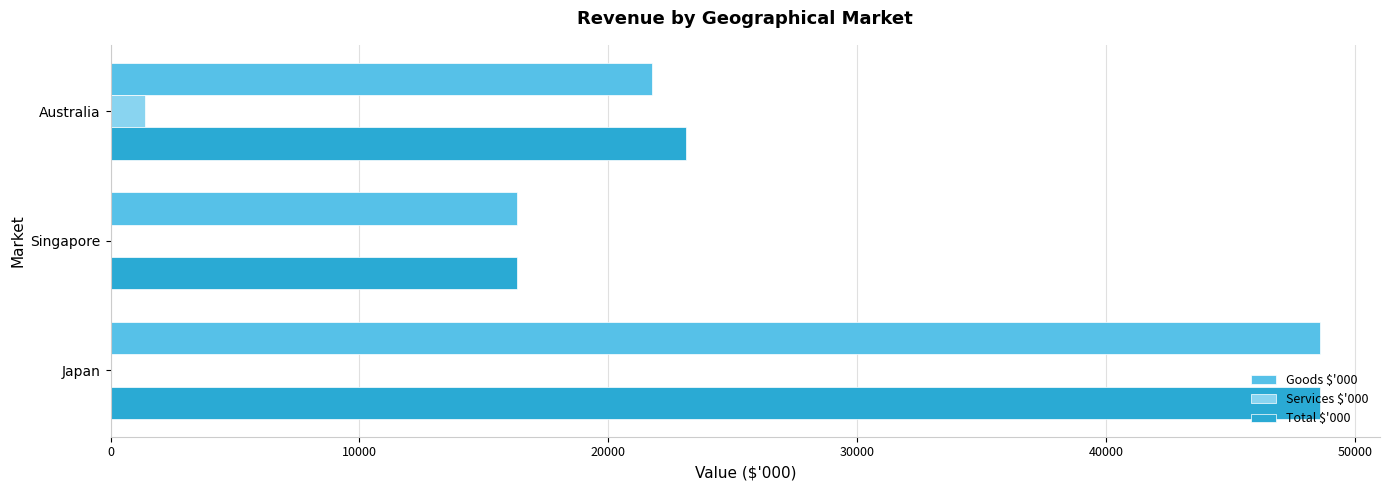

Is it true that Total $'000 equals 48564 at Japan?

True